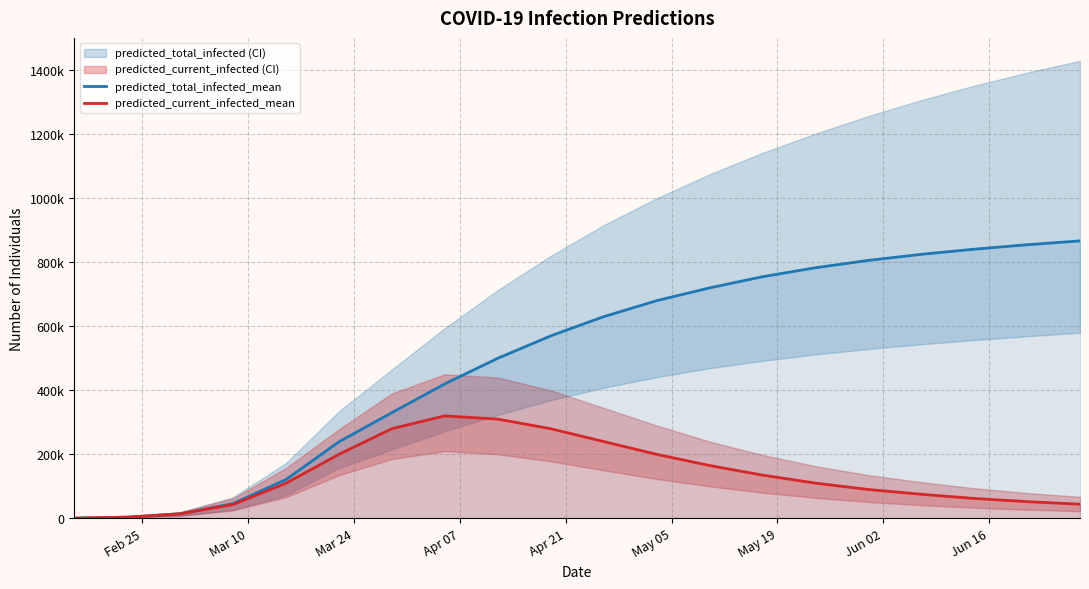

What is the difference between the second highest and second lowest values in the predicted_total_infected_mean series?

851499